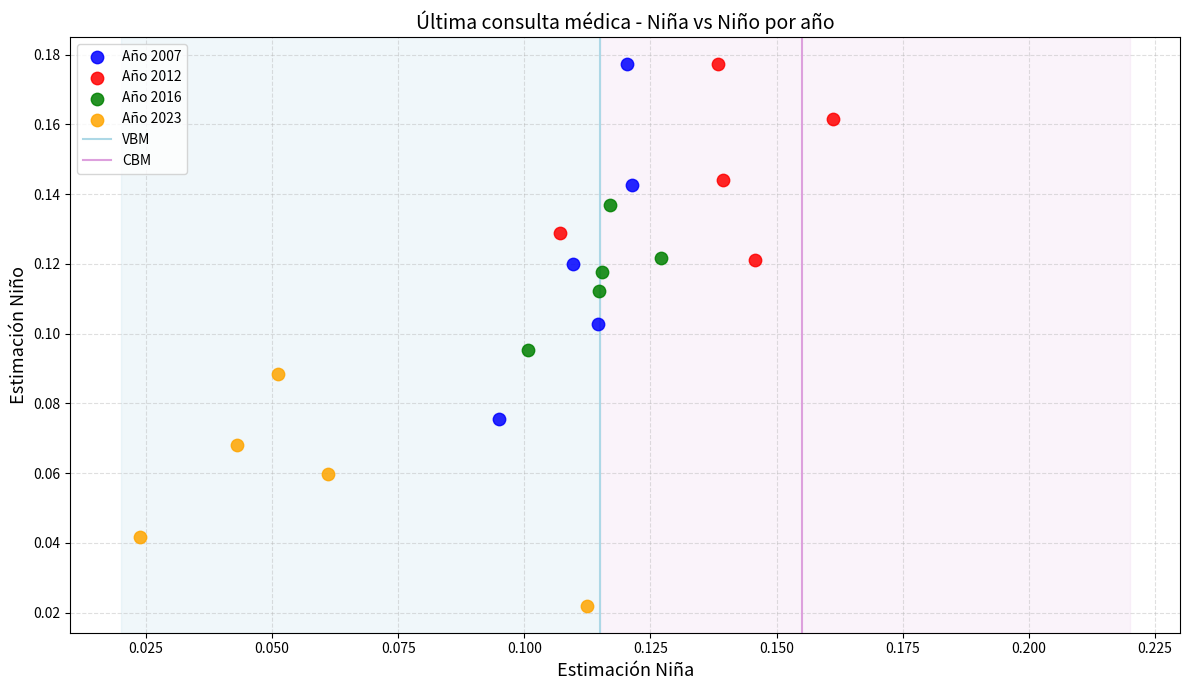

Which series has the widest spread of Y values?

Año 2007